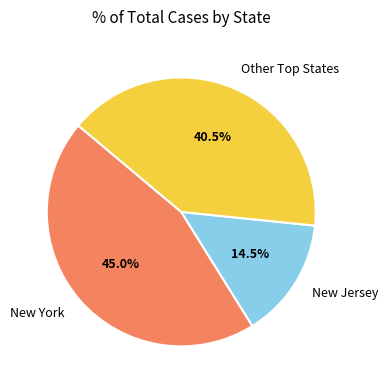

The New York slice represents 45% of the pie. True or false?

True